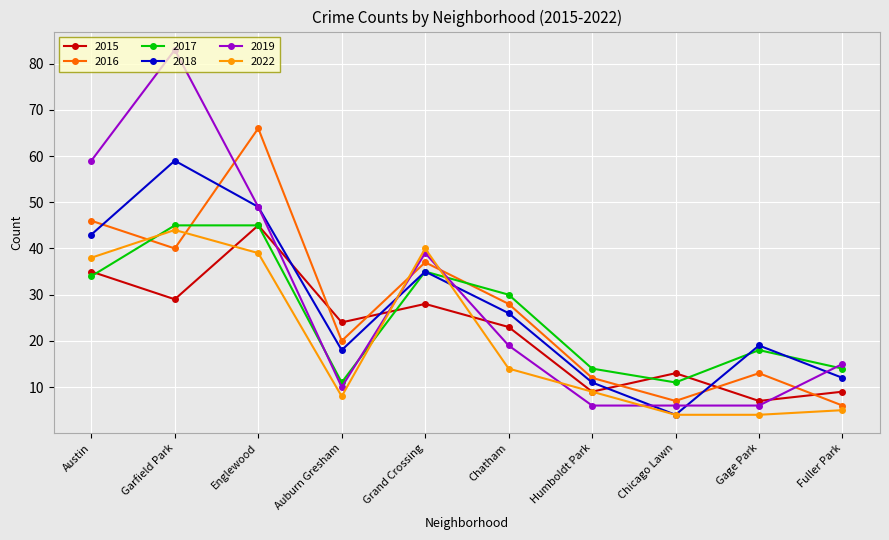

At which category does 2015 reach its first local peak?

Englewood